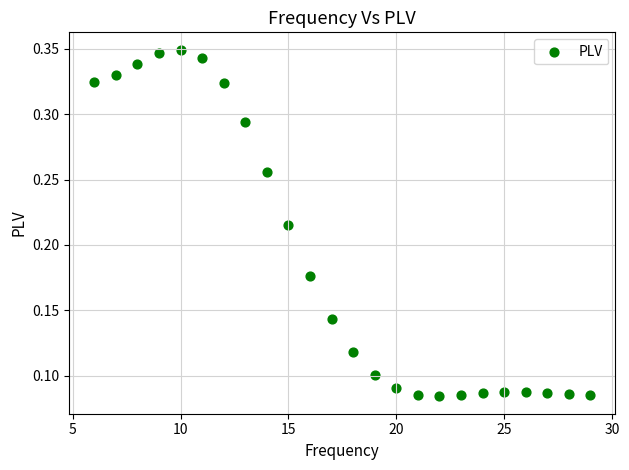

What is the range of X values (max minus min)?

23.0